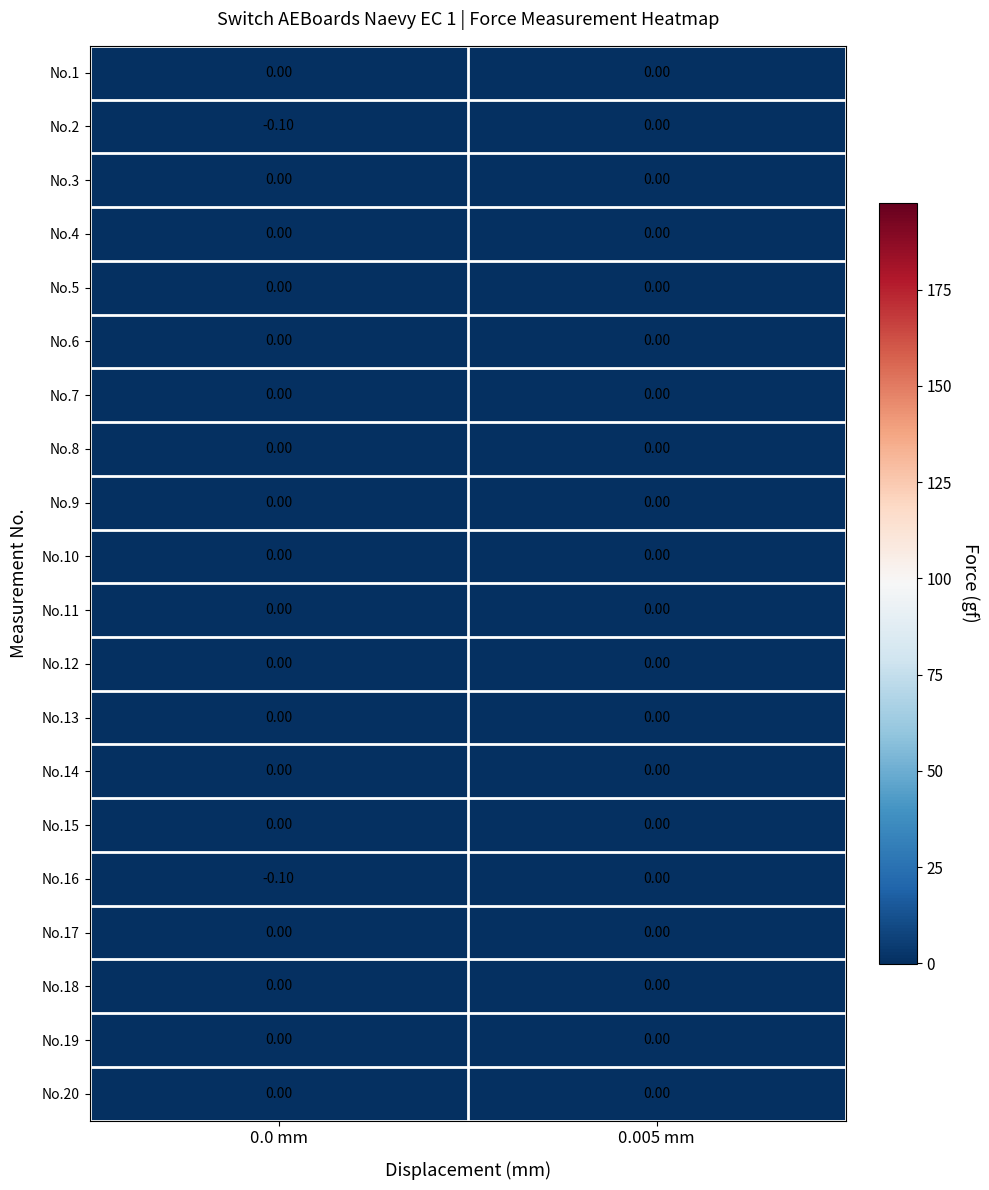

Reading left to right, extract all data points from this chart.

No.1: 0.0 mm=0.0	0.005 mm=0.0
No.2: 0.0 mm=-0.1	0.005 mm=0.0
No.3: 0.0 mm=0.0	0.005 mm=0.0
No.4: 0.0 mm=0.0	0.005 mm=0.0
No.5: 0.0 mm=0.0	0.005 mm=0.0
No.6: 0.0 mm=0.0	0.005 mm=0.0
No.7: 0.0 mm=0.0	0.005 mm=0.0
No.8: 0.0 mm=0.0	0.005 mm=0.0
No.9: 0.0 mm=0.0	0.005 mm=0.0
No.10: 0.0 mm=0.0	0.005 mm=0.0
No.11: 0.0 mm=0.0	0.005 mm=0.0
No.12: 0.0 mm=0.0	0.005 mm=0.0
No.13: 0.0 mm=0.0	0.005 mm=0.0
No.14: 0.0 mm=0.0	0.005 mm=0.0
No.15: 0.0 mm=0.0	0.005 mm=0.0
No.16: 0.0 mm=-0.1	0.005 mm=0.0
No.17: 0.0 mm=0.0	0.005 mm=0.0
No.18: 0.0 mm=0.0	0.005 mm=0.0
No.19: 0.0 mm=0.0	0.005 mm=0.0
No.20: 0.0 mm=0.0	0.005 mm=0.0